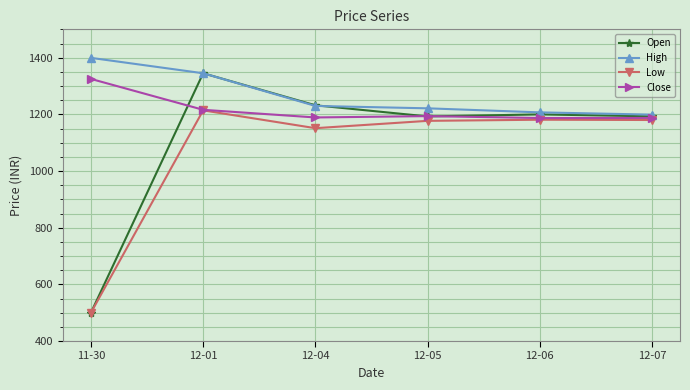

Is the value of Low at 12-07 greater than the value of Close at 11-30?

No